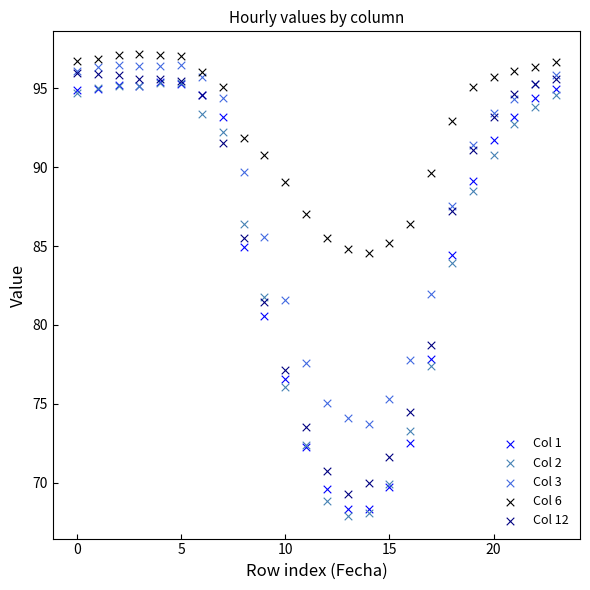

Which series has the widest spread of Y values?

Col 2